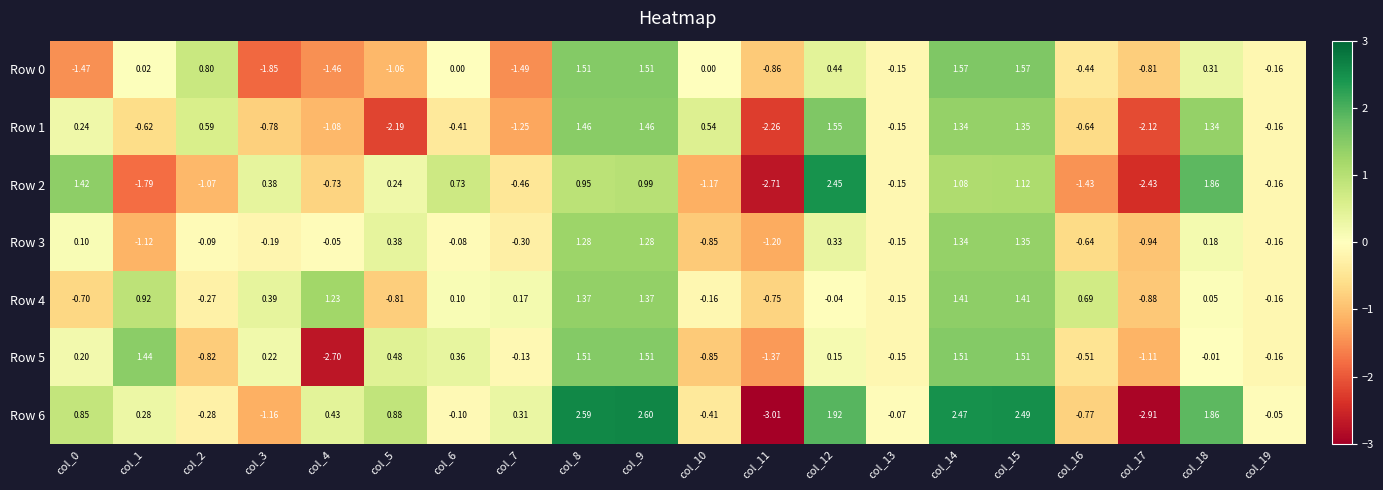

Is the value of Row 0 at col_9 greater than the value of Row 6 at col_13?

Yes